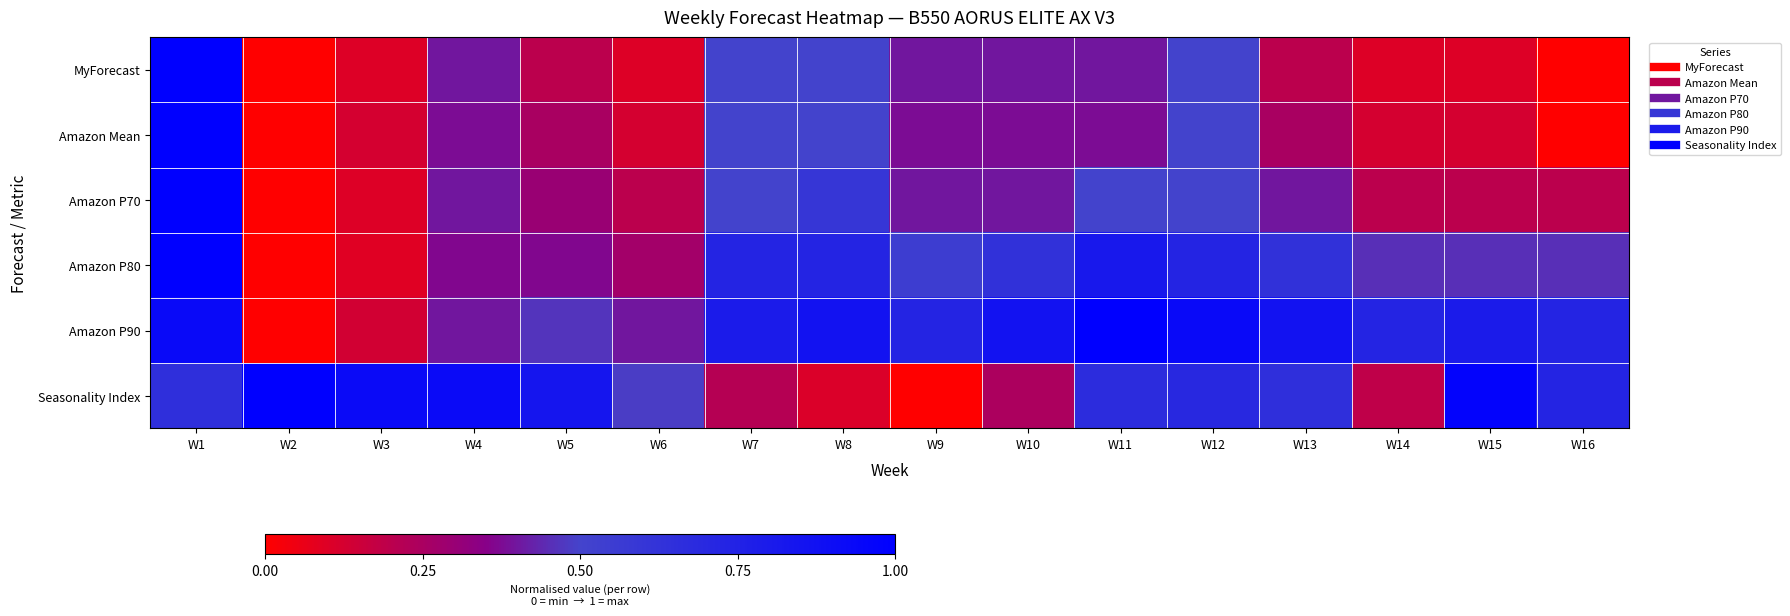

What is the difference between the highest and lowest values at W11?

0.6